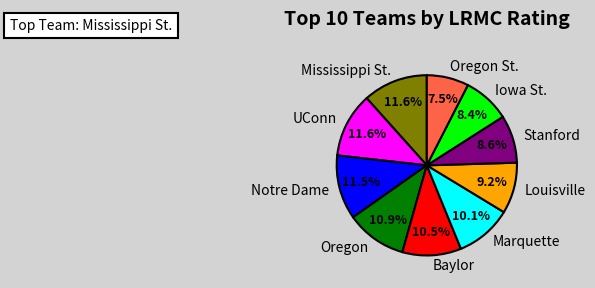

Does UConn represent more than half of the total?

No